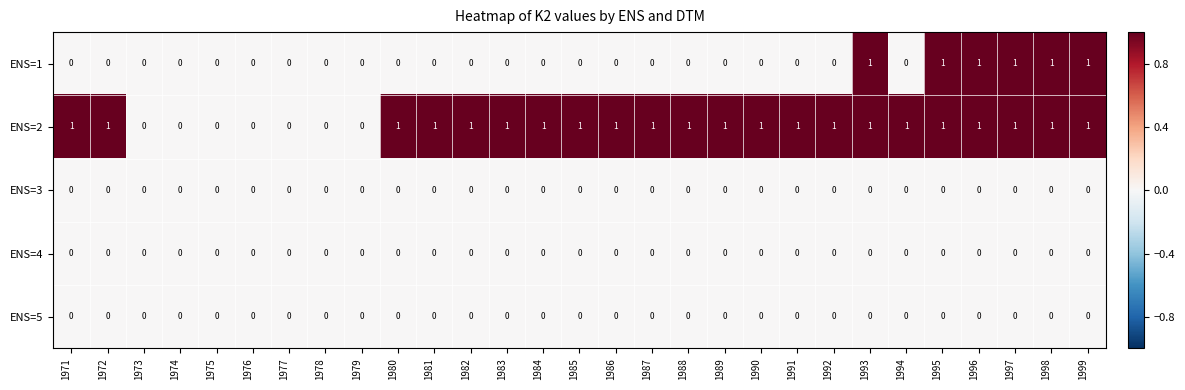

Which series has the largest total across all categories?

ENS=2